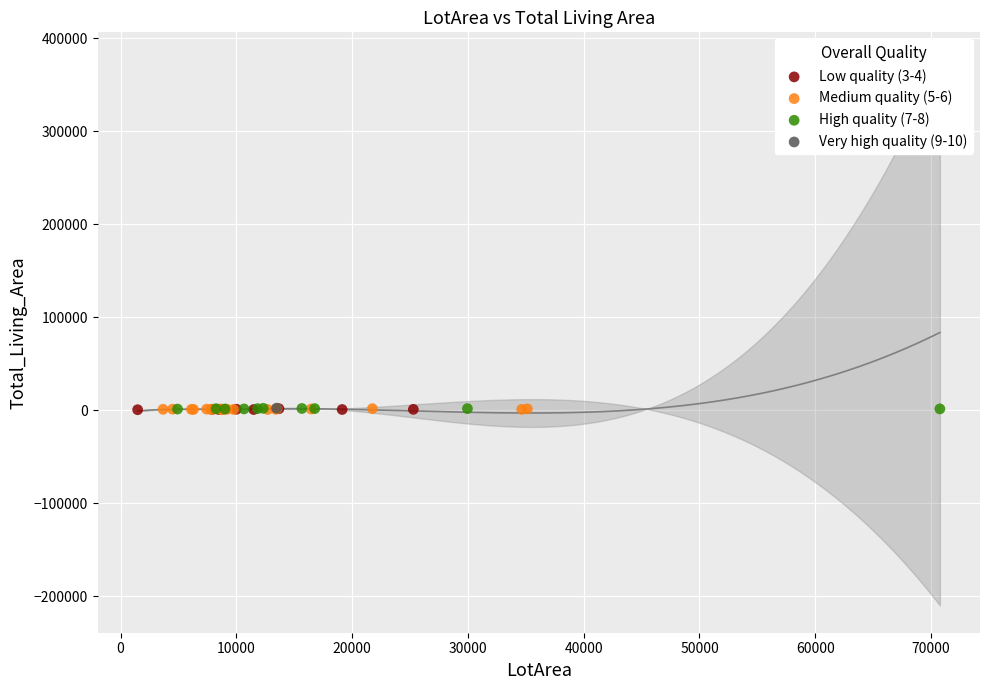

What are all the series names shown in the legend?

Low quality (3-4), Medium quality (5-6), High quality (7-8), Very high quality (9-10)